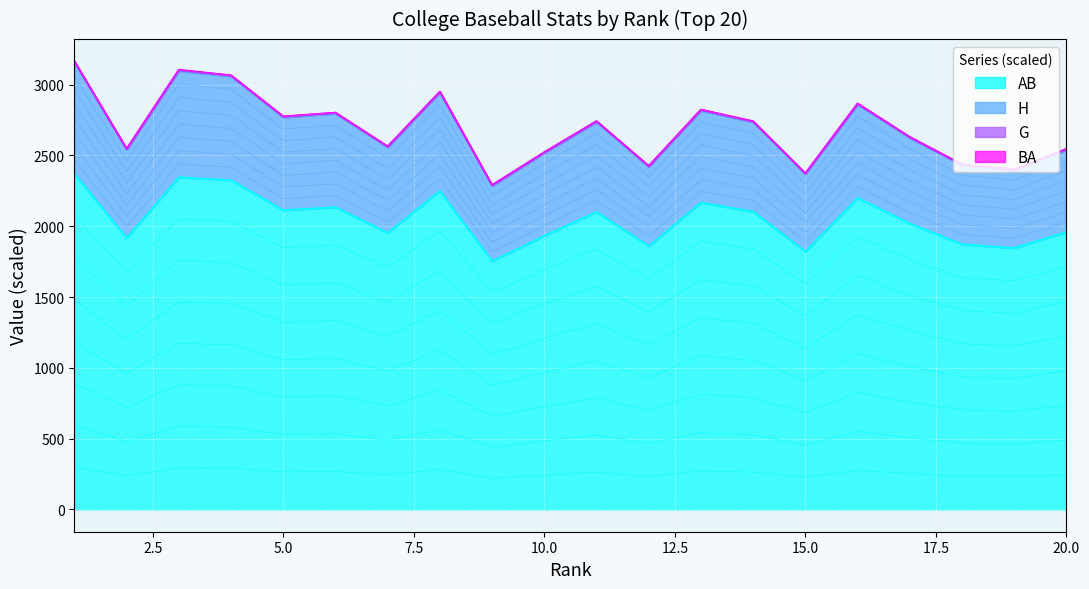

What is the difference between the second highest and minimum values in the H series?

813.0